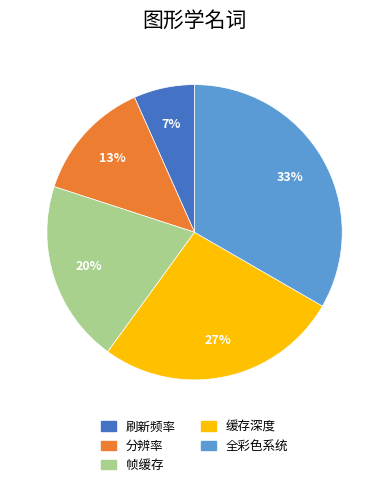

The 全彩色系统 slice represents 46% of the pie. True or false?

False